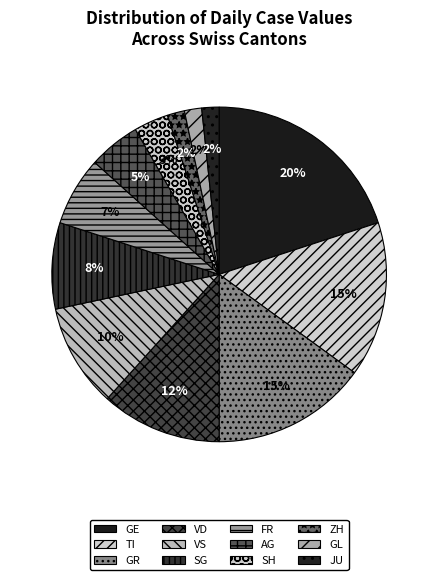

The GE slice represents 15% of the pie. True or false?

False